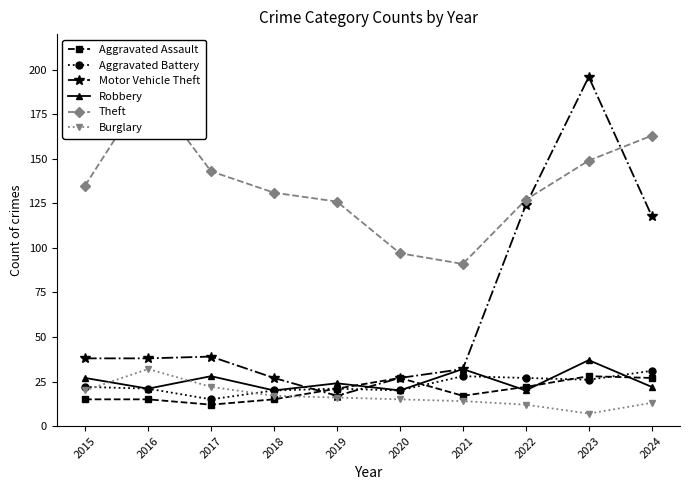

How many data points in Motor Vehicle Theft are above 38?

4